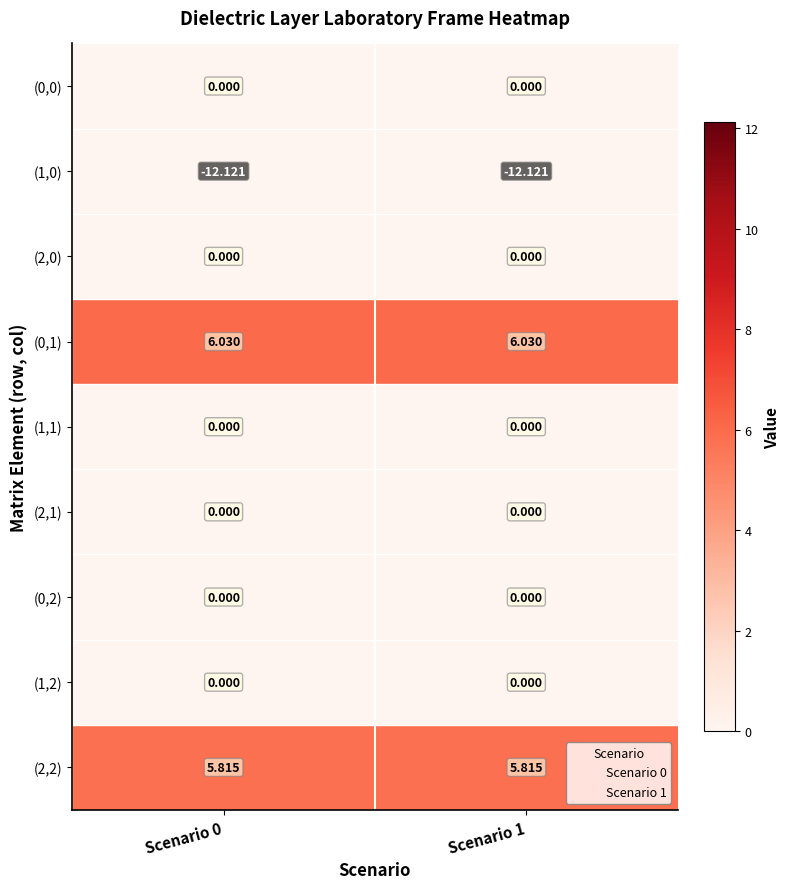

The value of Scenario 0 at 0 is 0.0. True or false?

True